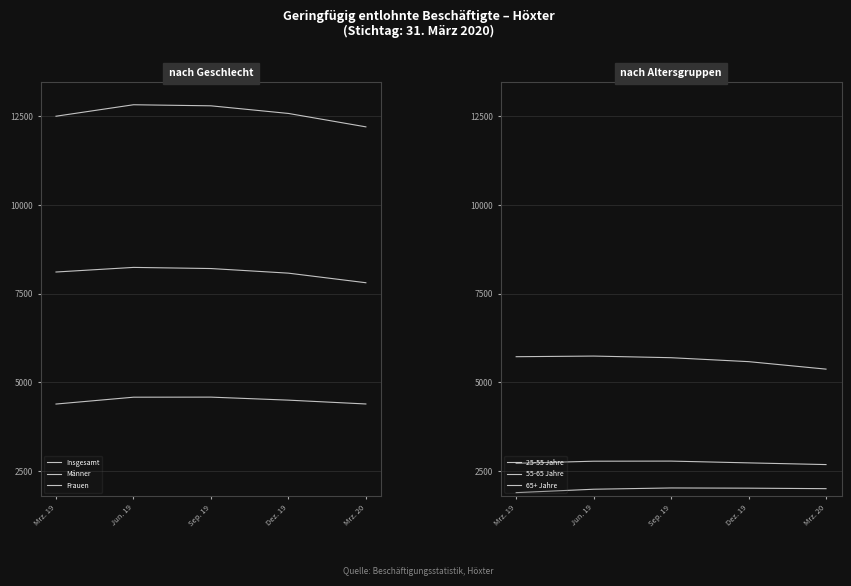

What is the average value of the Männer series?

4491